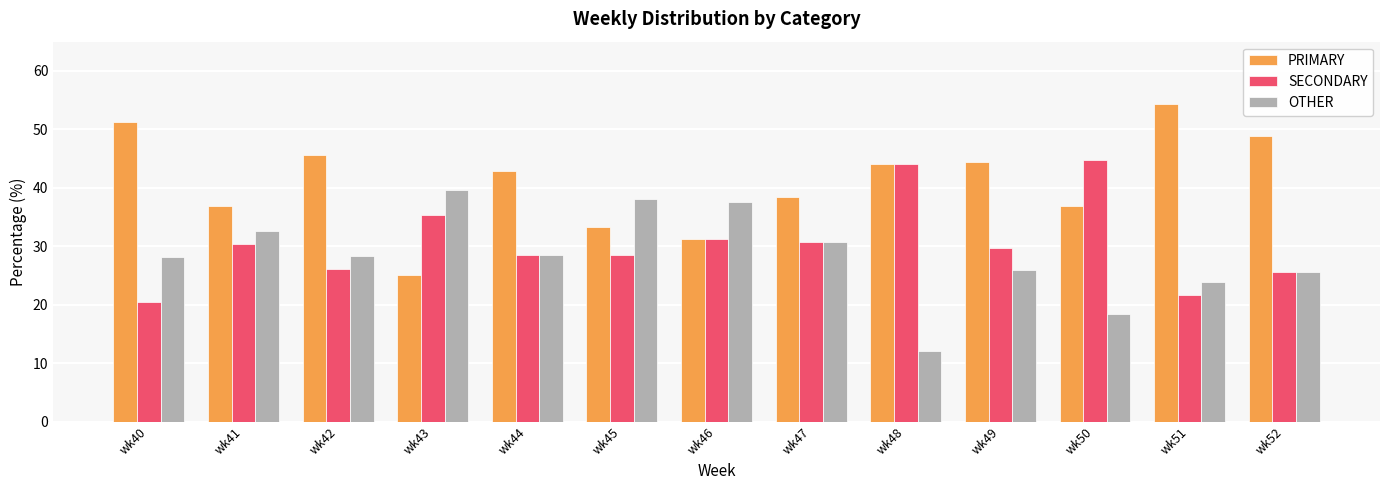

The SECONDARY series shows 25.5 at wk52. True or false?

True